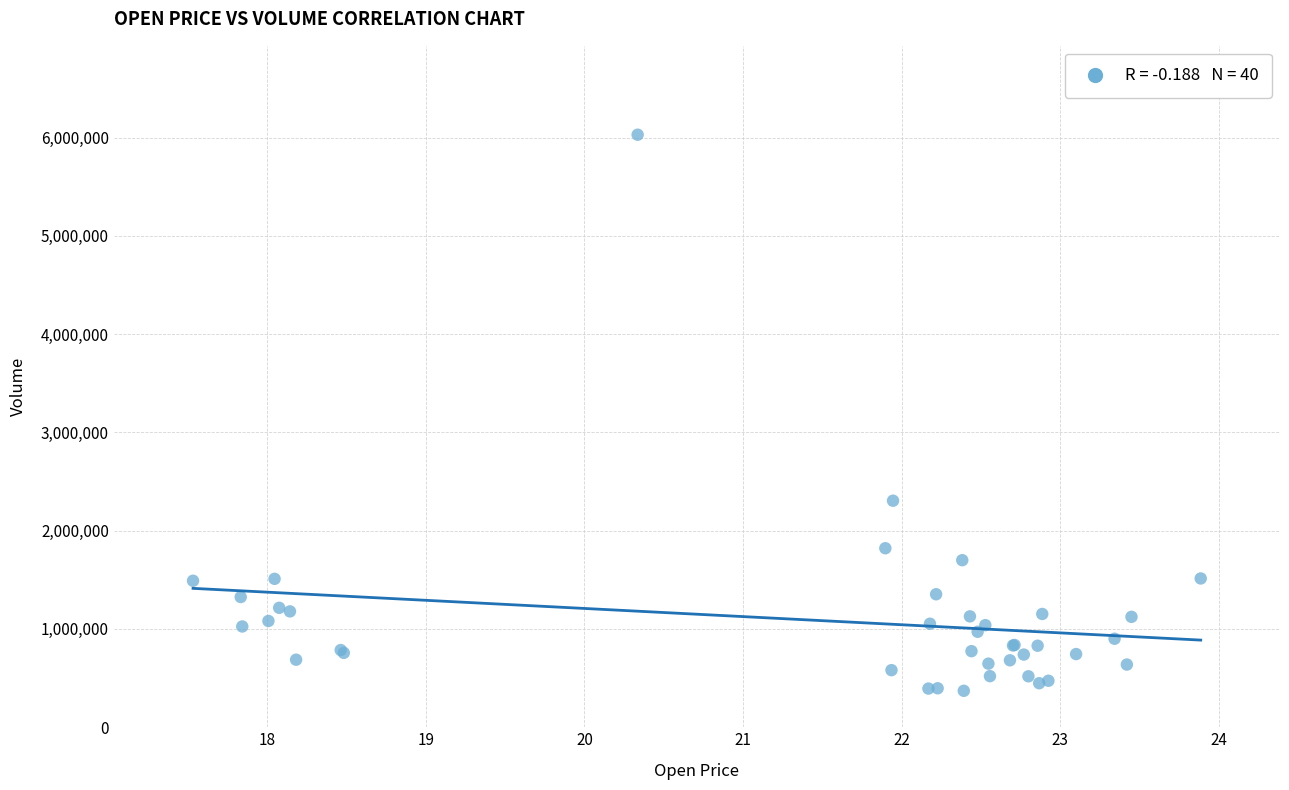

What Y value in the scatter plot is closest to 3199750?

2304900